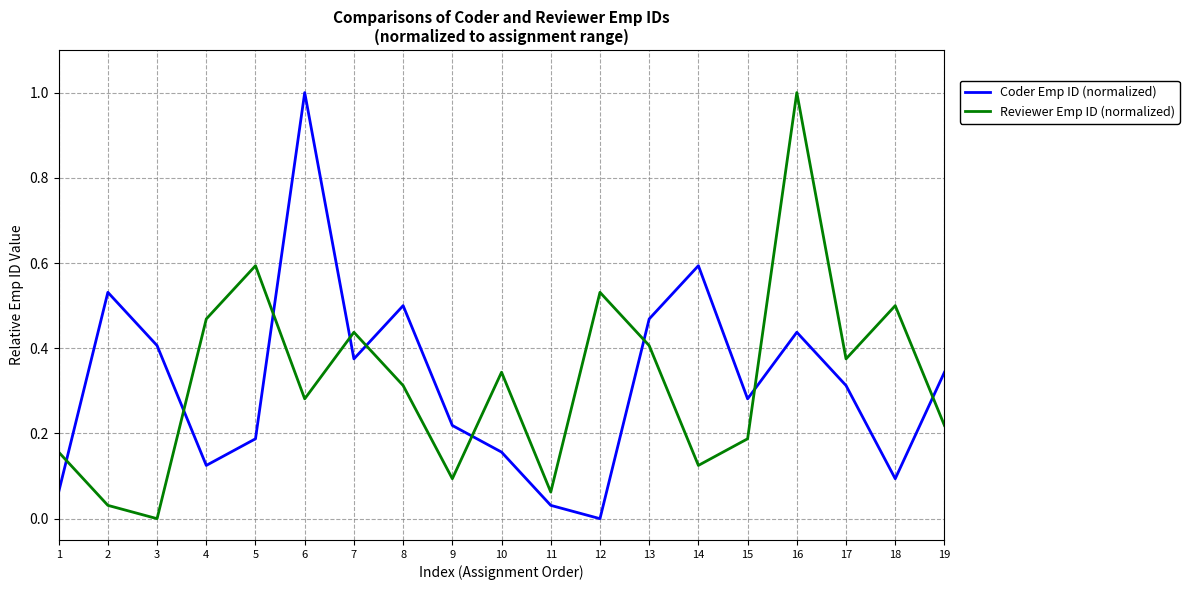

Does the chart display data point markers on the line(s)?

No